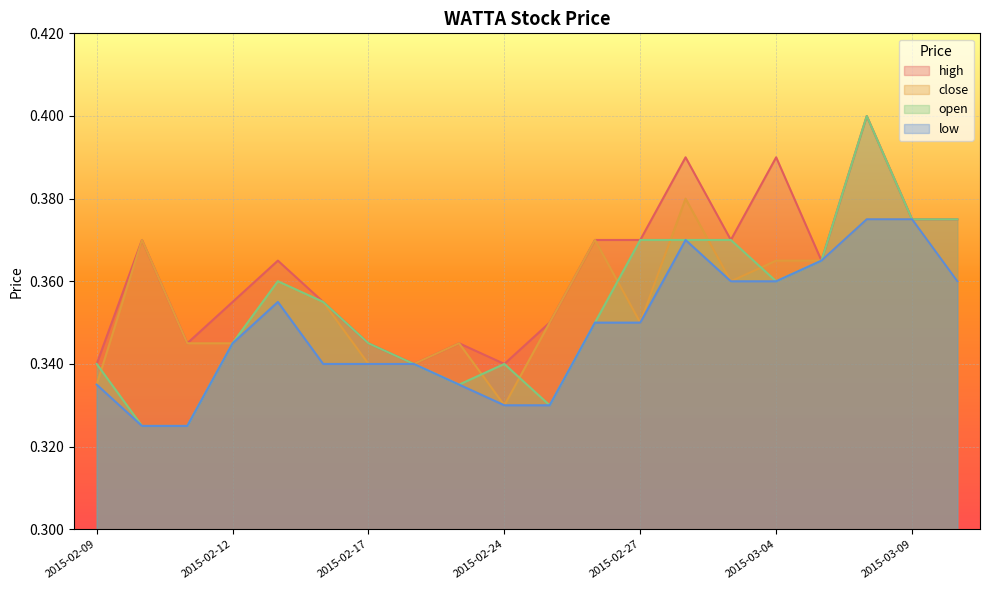

How many lines are shown in the chart?

4